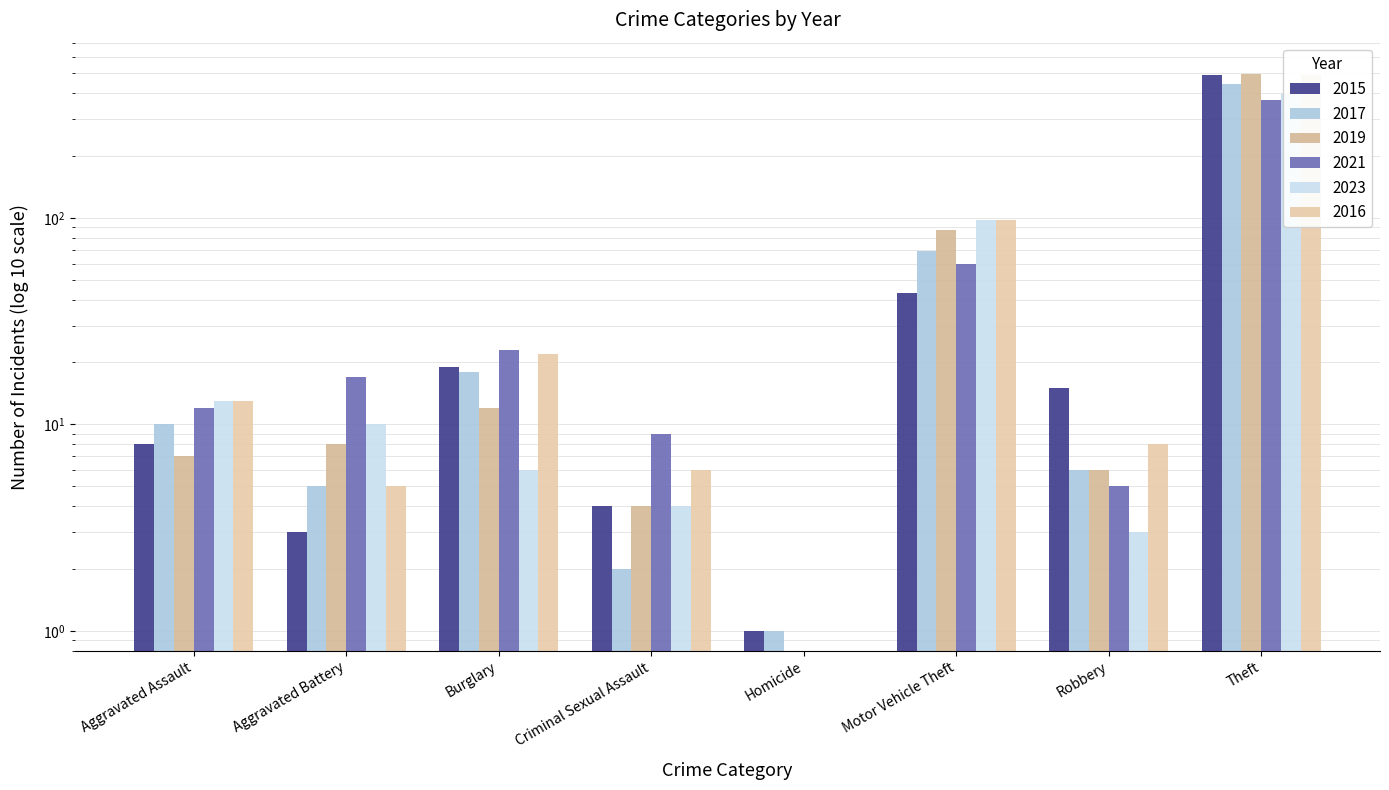

What position from the left is Motor Vehicle Theft?

6